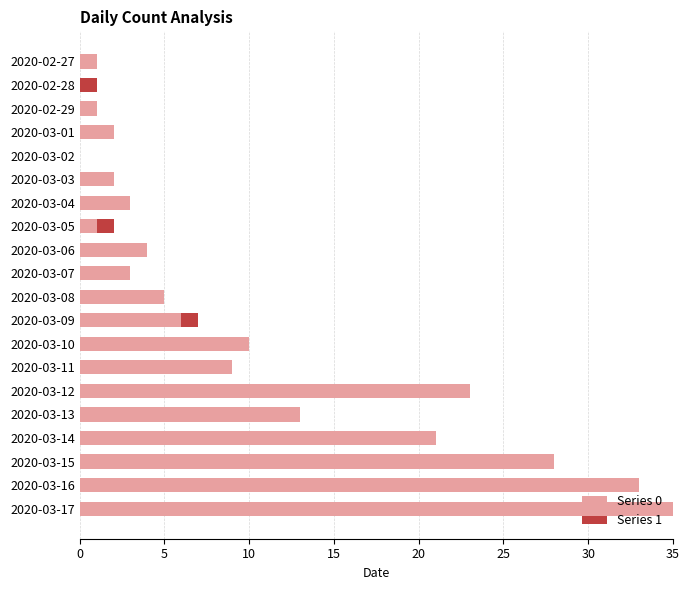

The value of Series 0 at 2020-03-11 is 12. True or false?

False